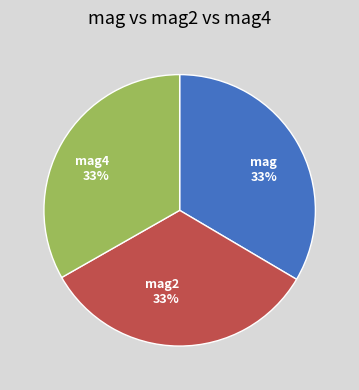

Is mag4 the majority of the pie?

No